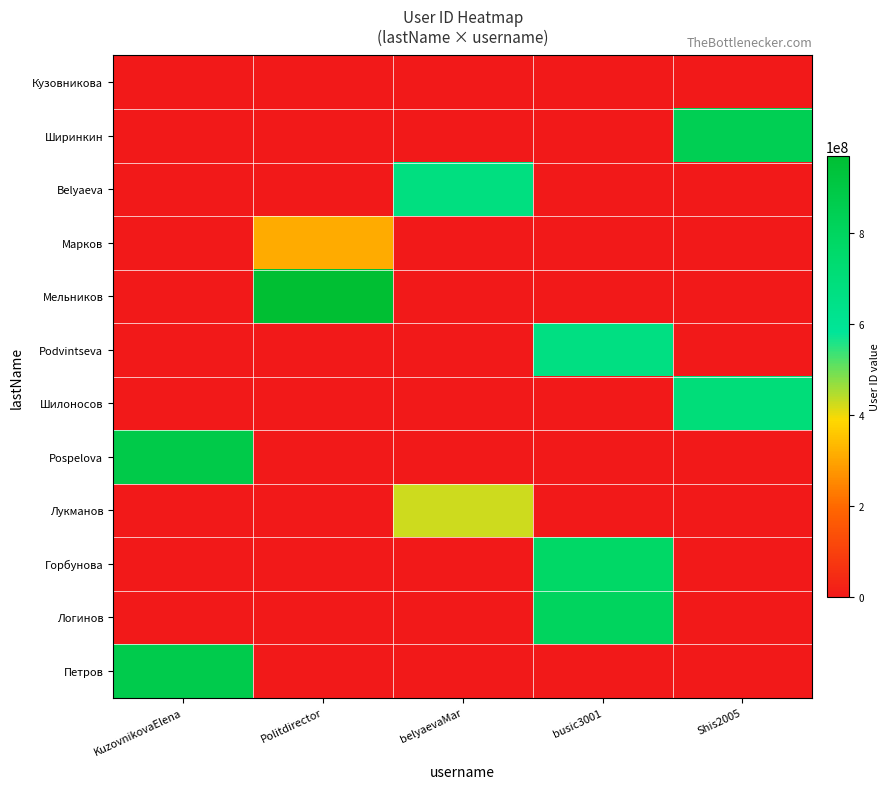

Rank the series at Shis2005 from lowest to highest value.

Кузовникова, Belyaeva, Марков, Мельников, Podvintseva, Pospelova, Лукманов, Горбунова, Логинов, Петров, Шилоносов, Ширинкин